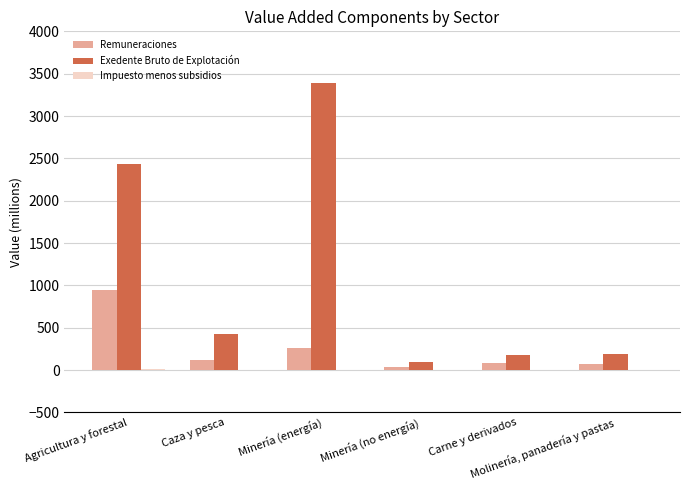

Which series has the largest total across all categories?

Exedente Bruto de Explotación